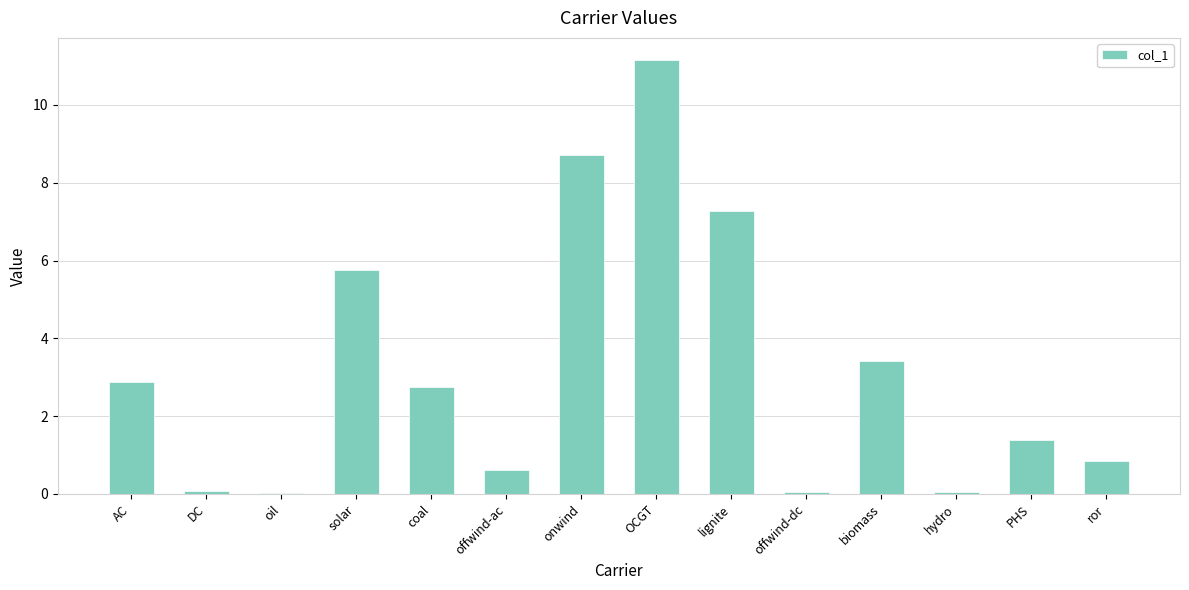

What is the change in value from lignite to ror?

-6.4